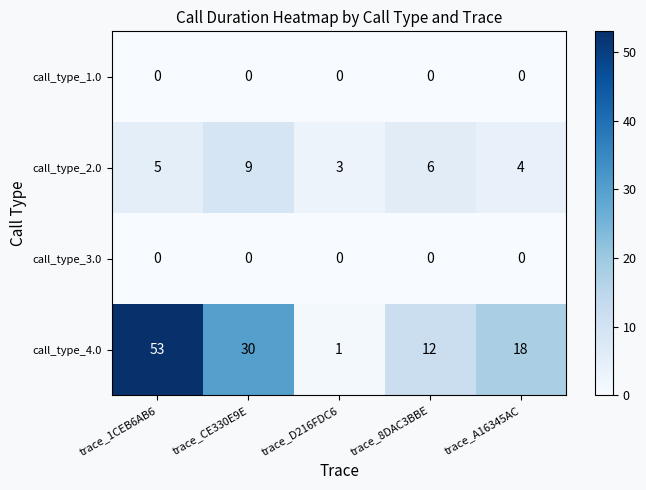

Which label corresponds to the largest value in the chart?

trace_1CEB6AB6